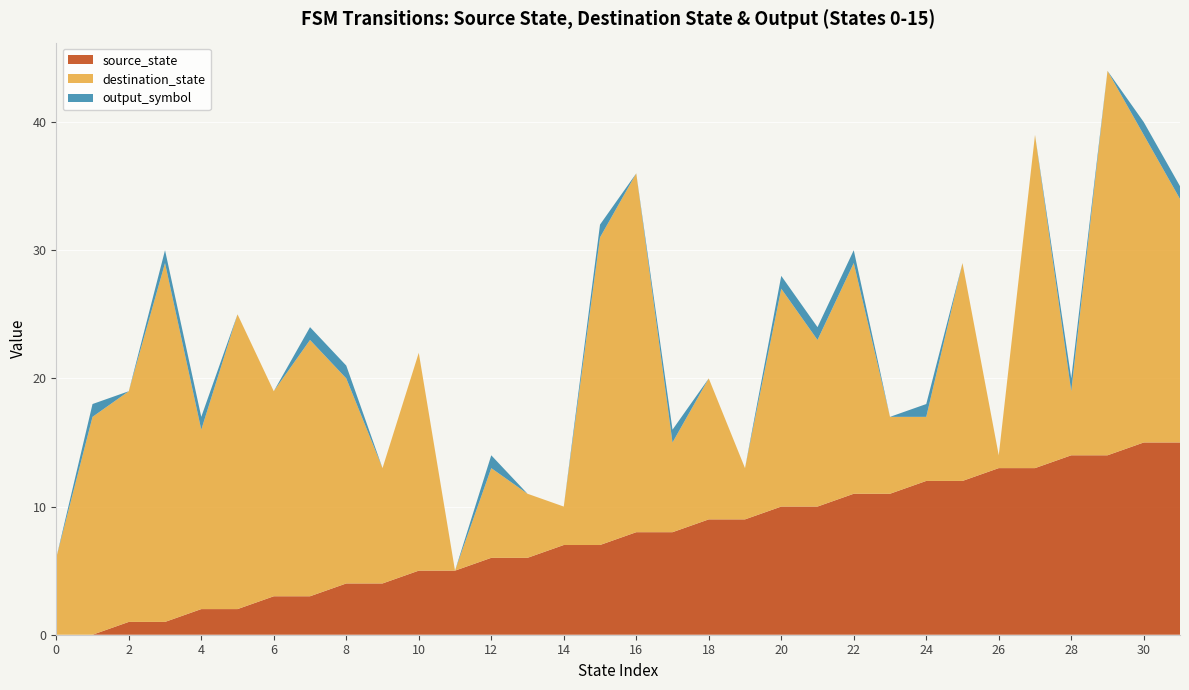

Reading left to right, transcribe all the data shown in this chart.

source_state: 0=0	1=0	2=1	3=1	4=2	5=2	6=3	7=3	8=4	9=4	10=5	11=5	12=6	13=6	14=7	15=7	16=8	17=8	18=9	19=9	20=10	21=10	22=11	23=11	24=12	25=12	26=13	27=13	28=14	29=14	30=15	31=15
destination_state: 0=6	1=17	2=18	3=28	4=14	5=23	6=16	7=20	8=16	9=9	10=17	11=0	12=7	13=5	14=3	15=24	16=28	17=7	18=11	19=4	20=17	21=13	22=18	23=6	24=5	25=17	26=1	27=26	28=5	29=30	30=24	31=19
output_symbol: 0=0	1=1	2=0	3=1	4=1	5=0	6=0	7=1	8=1	9=0	10=0	11=0	12=1	13=0	14=0	15=1	16=0	17=1	18=0	19=0	20=1	21=1	22=1	23=0	24=1	25=0	26=0	27=0	28=1	29=0	30=1	31=1